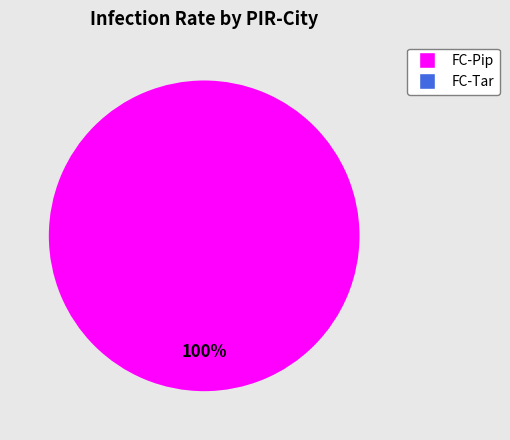

How many segments does this pie chart have?

2